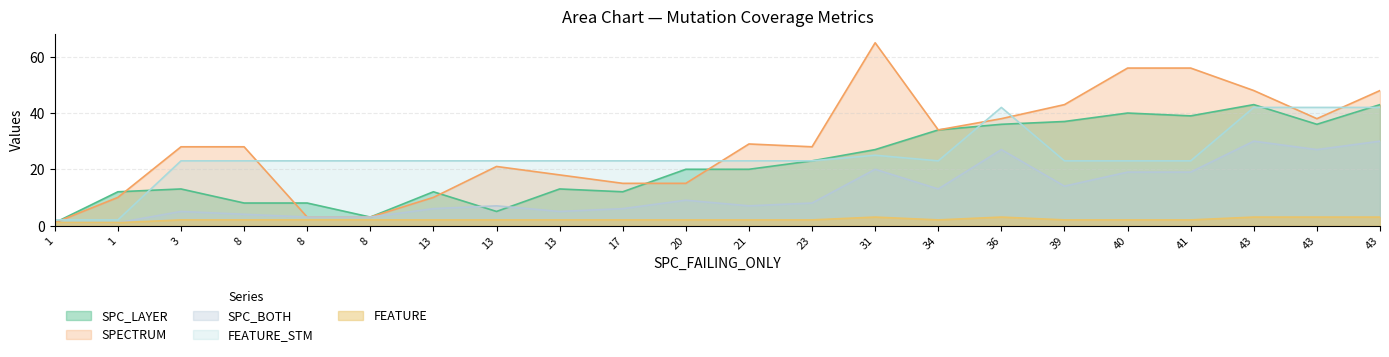

True or false: FEATURE has a value of 3 at 36.

True